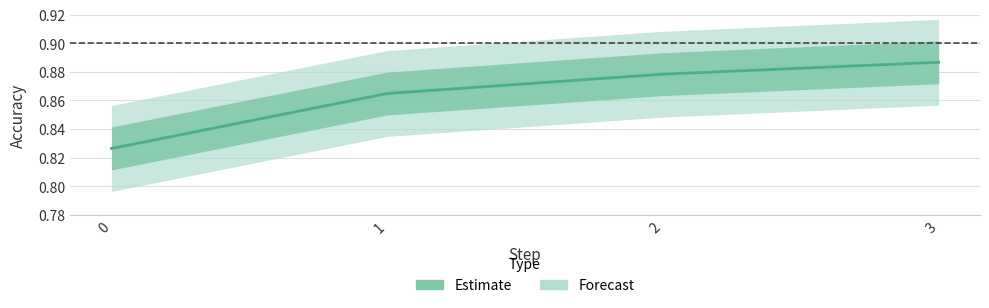

What is the difference between the values at 3 and 0?

0.1